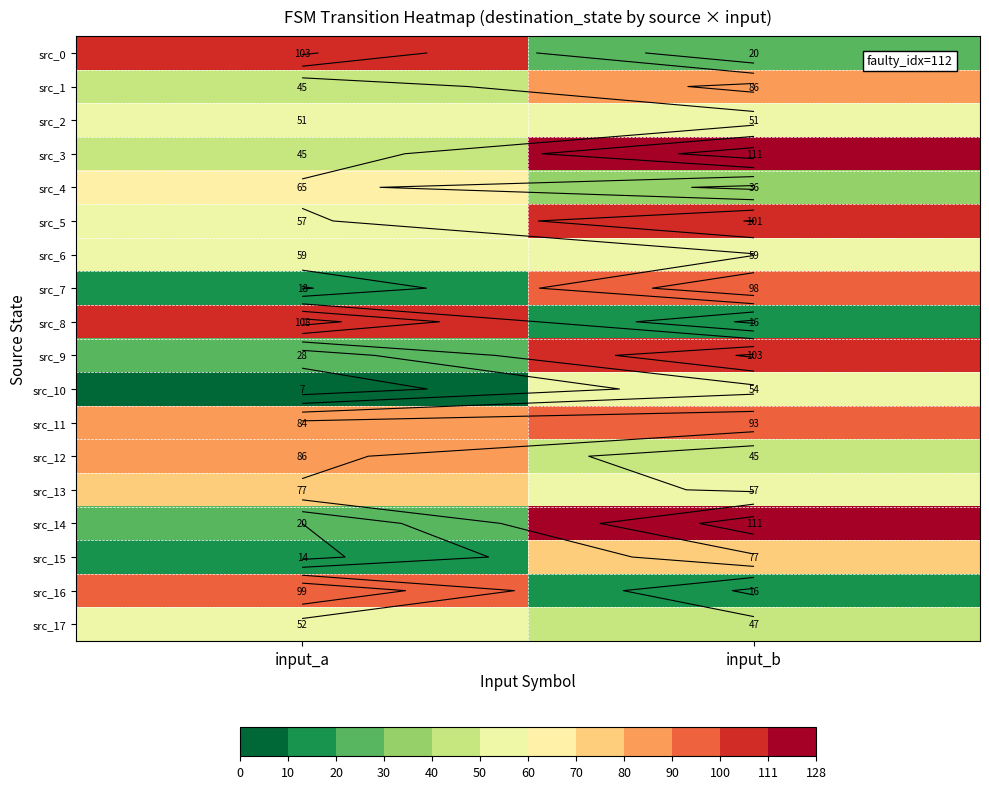

What is the average value of the src_11 series?

88